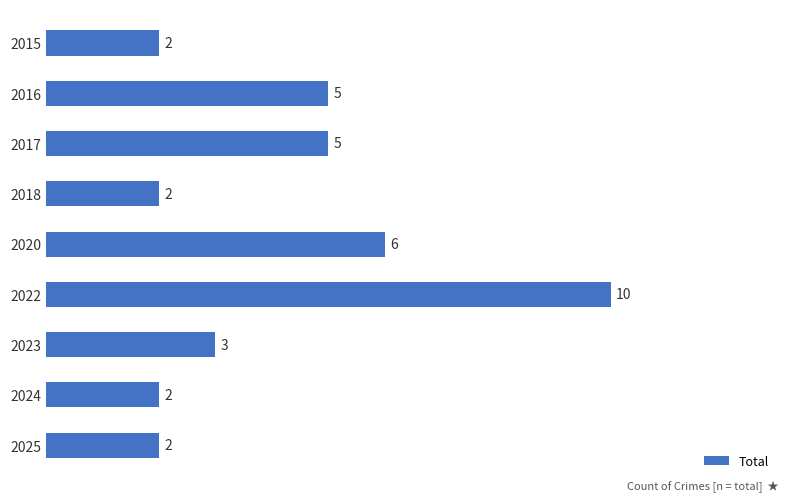

True or false: the data shows 4 at 2022.

False